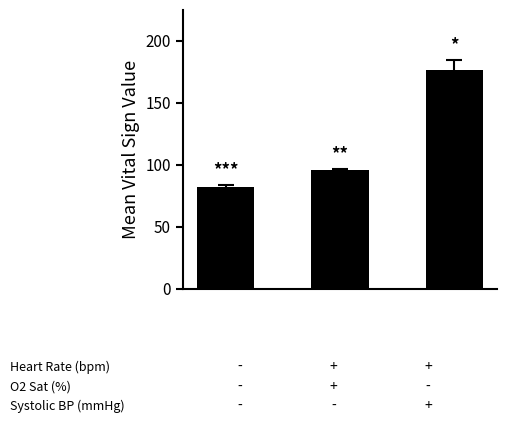

What is the average value?

117.9